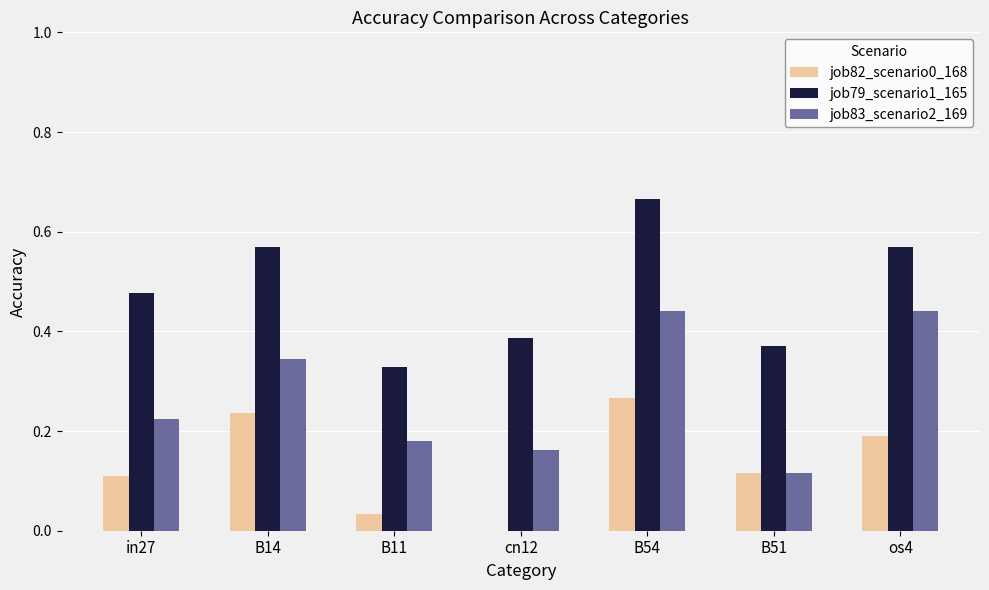

The job83_scenario2_169 series shows 0.1 at os4. True or false?

False